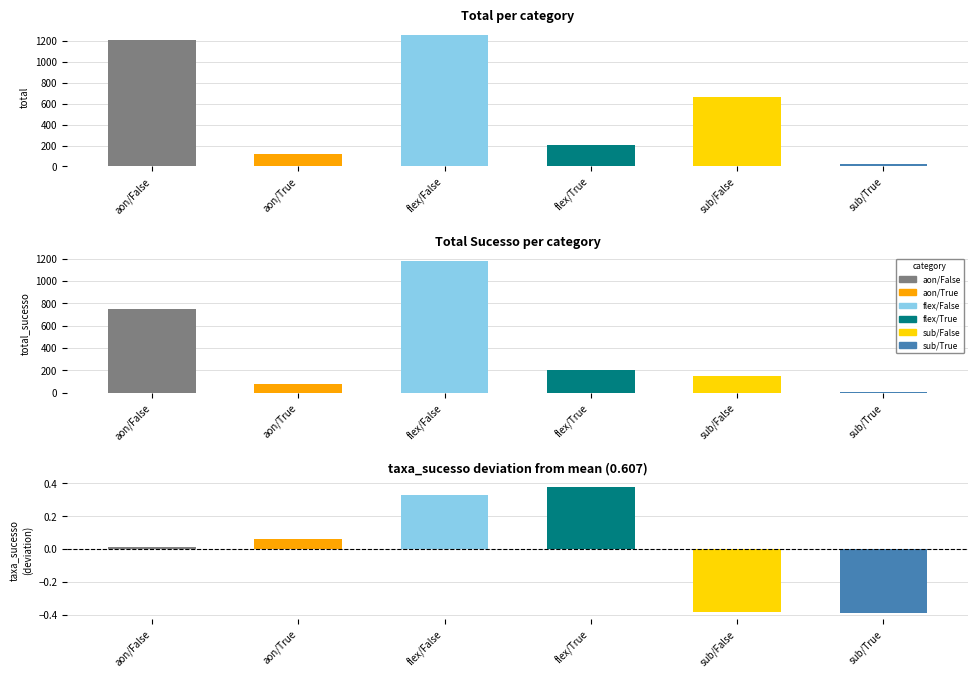

Reading left to right, transcribe all the data shown in this chart.

total: 1212.0	123.0	1261.0	207.0	661.0	23.0
total_sucesso: 748.0	82.0	1179.0	204.0	147.0	5.0
taxa_sucesso: 0.6	0.7	0.9	1.0	0.2	0.2